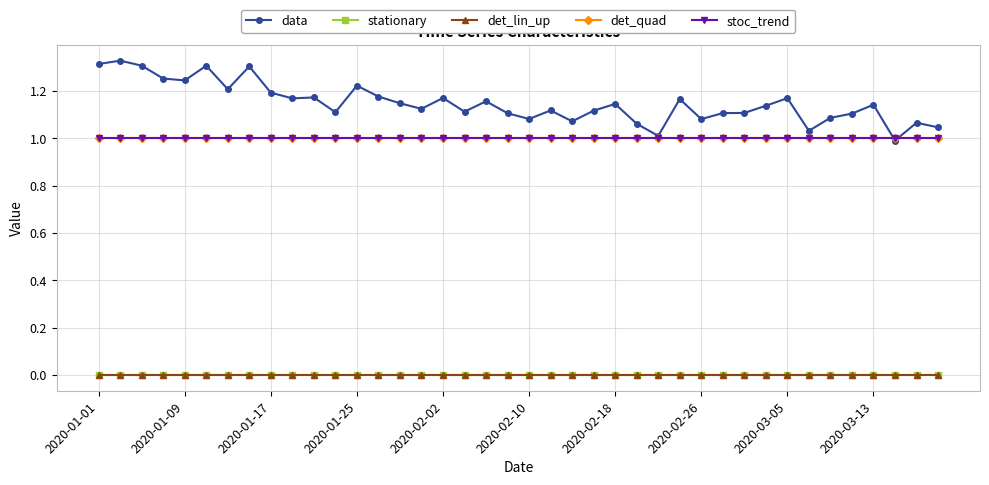

Is this an area chart (filled region under the line)?

No